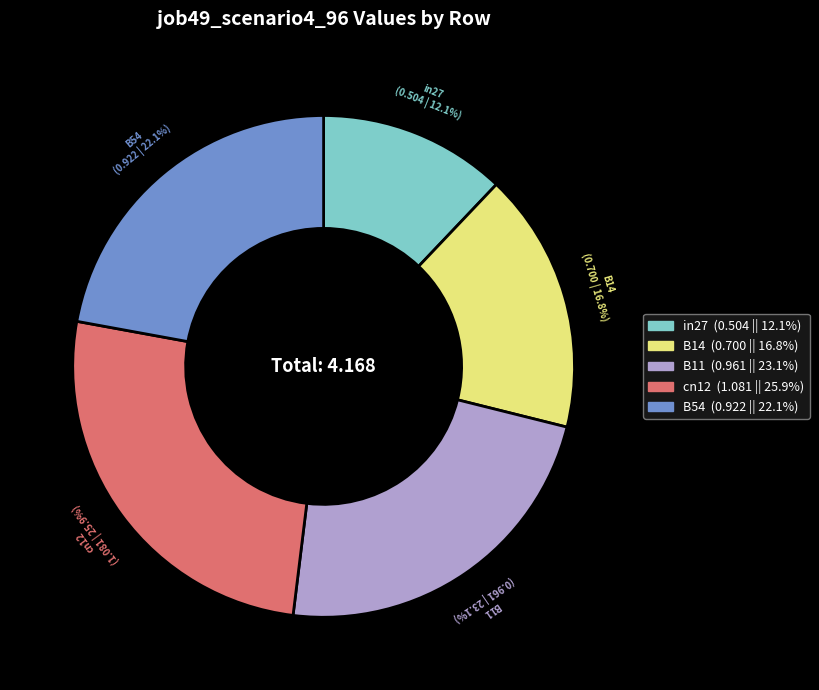

Is there a majority slice in this chart?

No